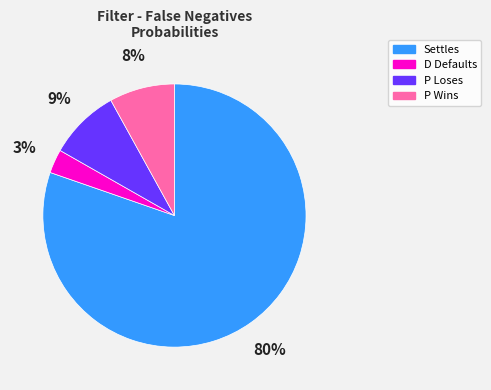

What percentage is the Settles slice, to the nearest percent?

80%